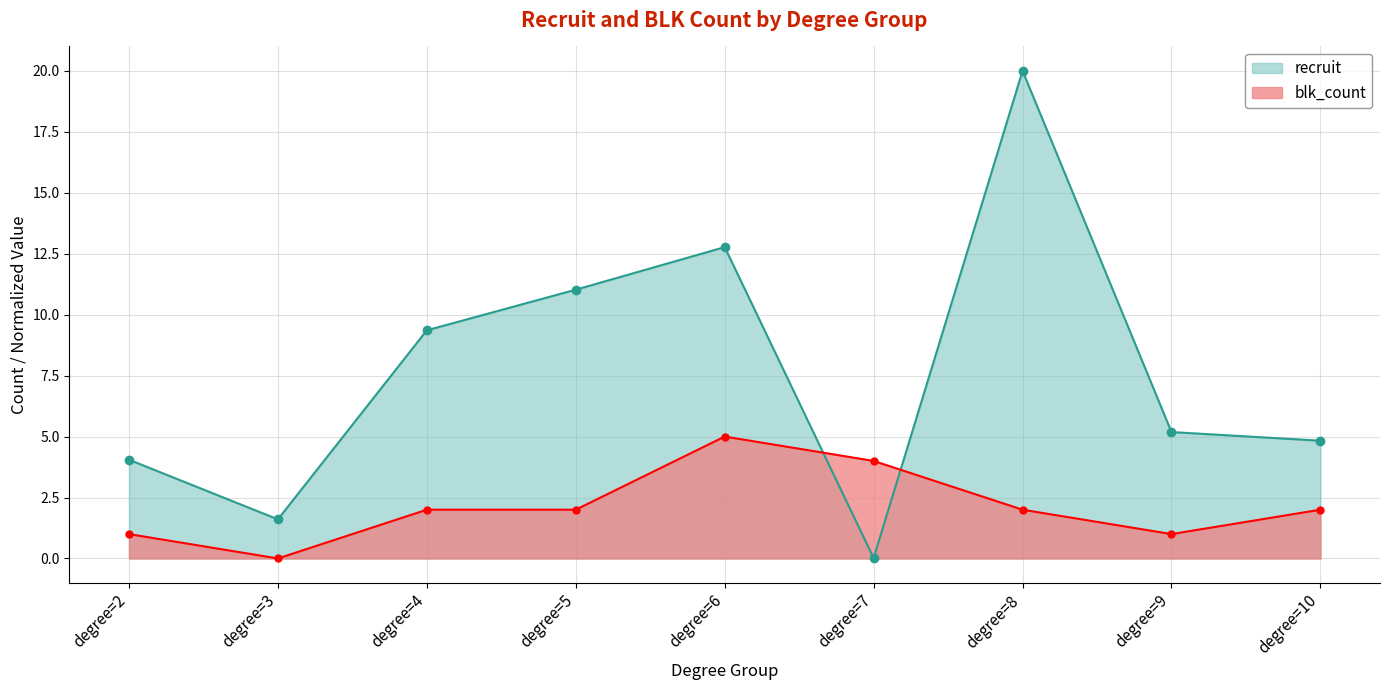

What is the sum of all blk_count values?

19.0